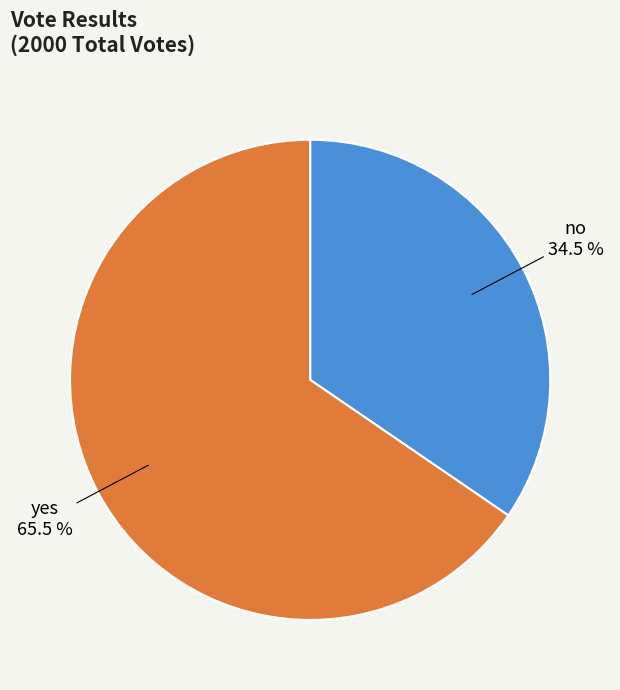

Is there a majority slice in this chart?

Yes